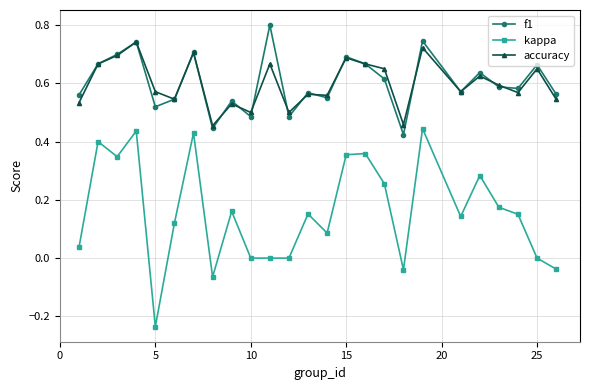

Which series has the widest spread of values?

kappa